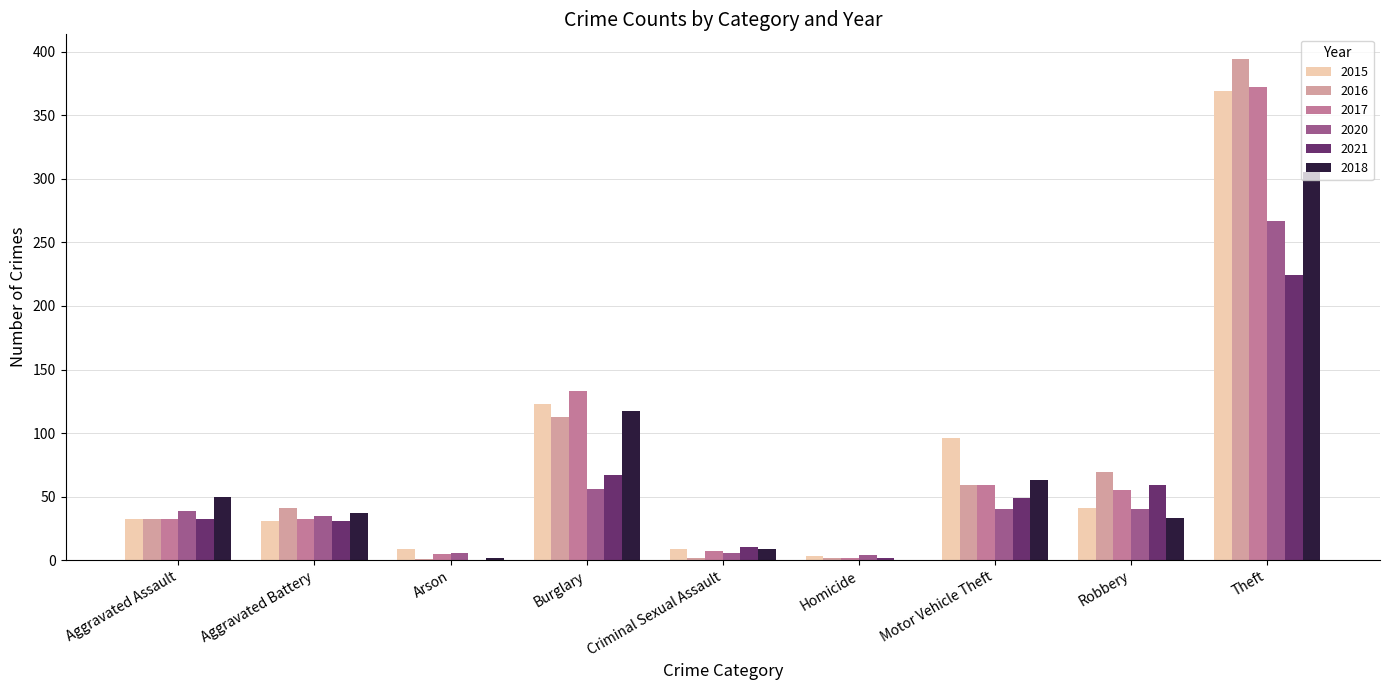

The value of 2021 at Burglary is 97. True or false?

False